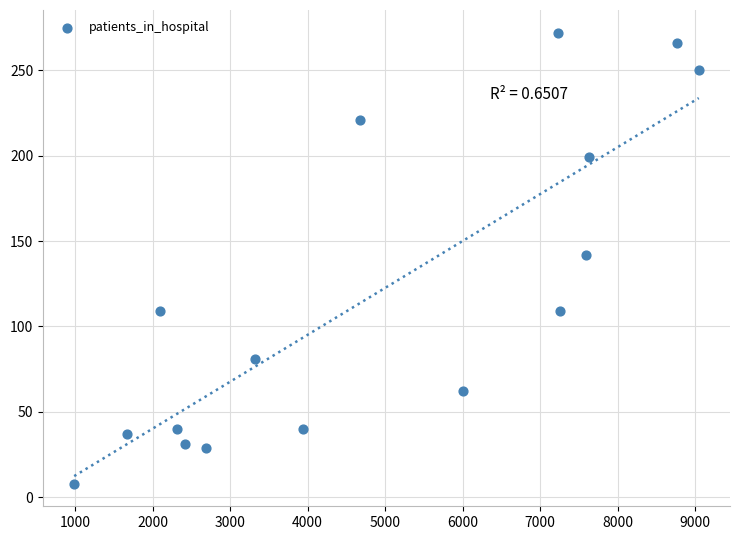

What is the range of X values (max minus min)?

8057